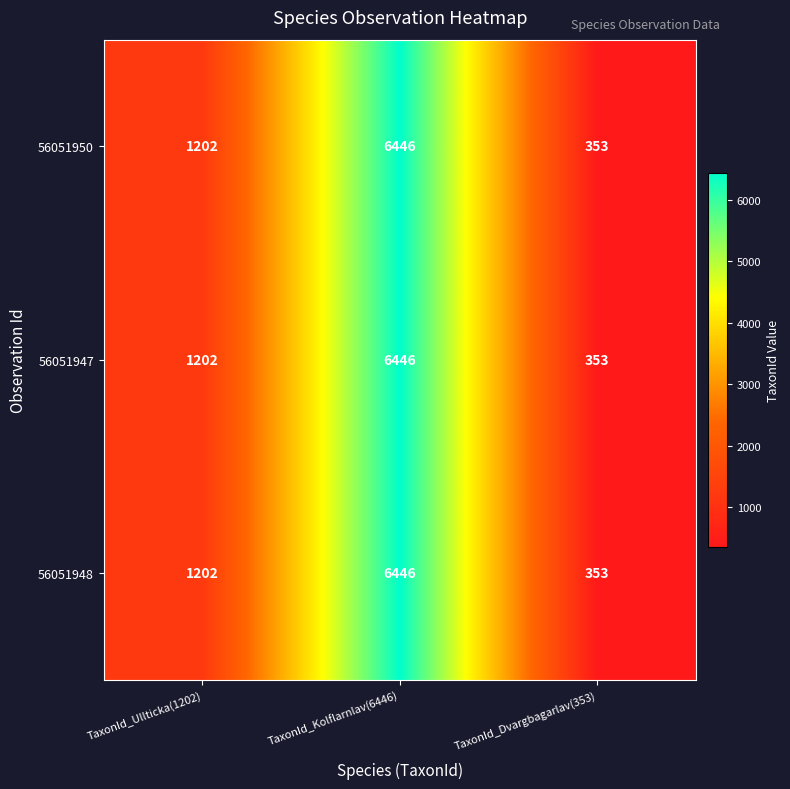

Reading left to right, extract all data points from this chart.

56051950: TaxonId_Ullticka(1202)=1202	TaxonId_Kolflarnlav(6446)=6446	TaxonId_Dvargbagarlav(353)=353
56051947: TaxonId_Ullticka(1202)=1202	TaxonId_Kolflarnlav(6446)=6446	TaxonId_Dvargbagarlav(353)=353
56051948: TaxonId_Ullticka(1202)=1202	TaxonId_Kolflarnlav(6446)=6446	TaxonId_Dvargbagarlav(353)=353